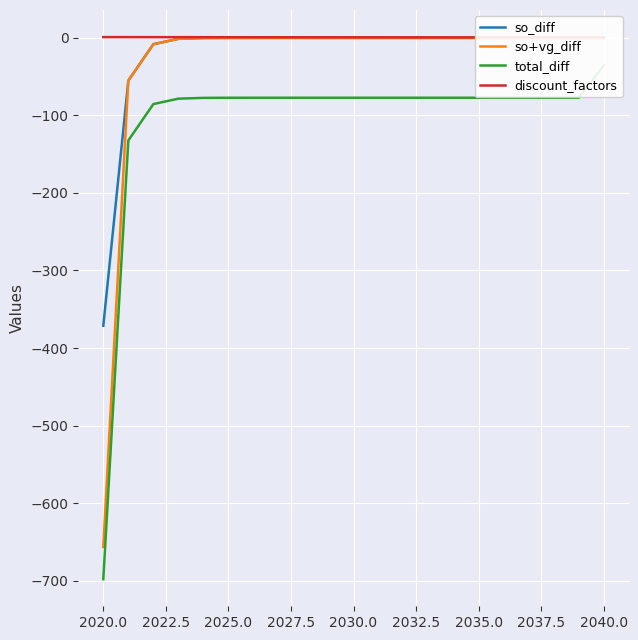

True or false: so+vg_diff and discount_factors cross at least once.

False